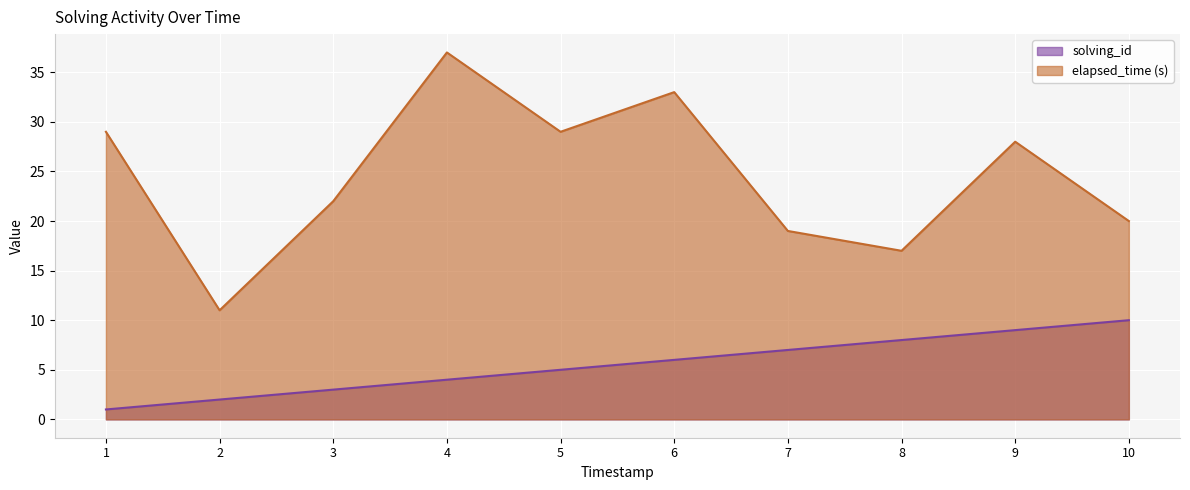

True or false: elapsed_time and solving_id cross at least once.

False